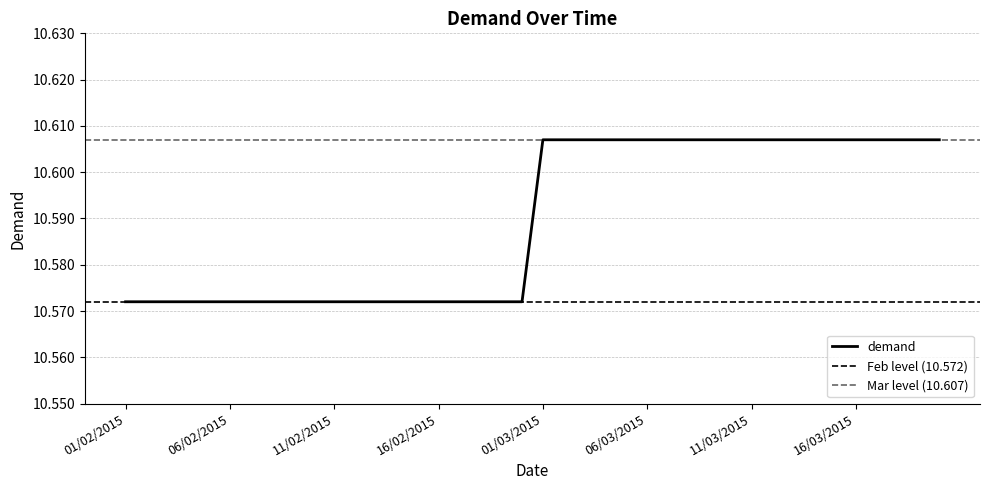

Which category has the highest value across all series?

01/03/2015